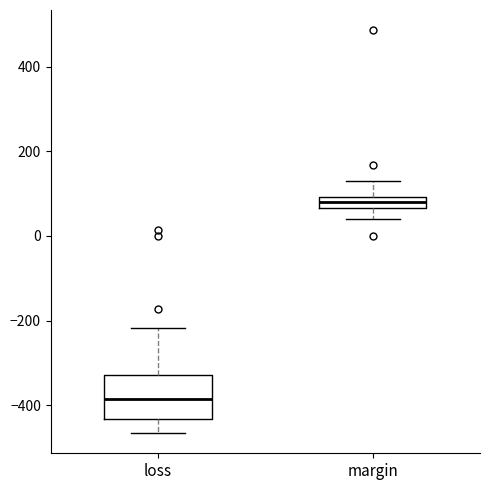

Which box is the tallest, from its lower edge to its upper edge?

loss